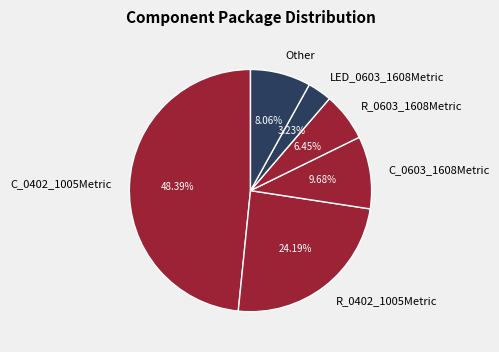

Count the number of slices in the pie.

6